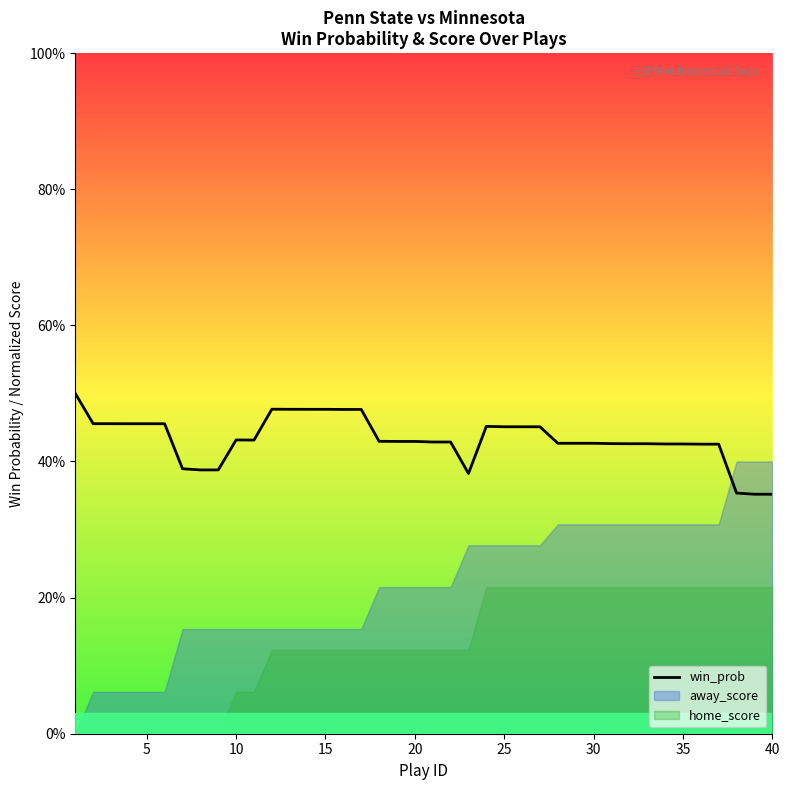

Reading left to right, transcribe all the data shown in this chart.

0.5	0.5	0.5	0.5	0.5	0.5	0.4	0.4	0.4	0.4	0.4	0.5	0.5	0.5	0.5	0.5	0.5	0.4	0.4	0.4	0.4	0.4	0.4	0.5	0.5	0.5	0.5	0.4	0.4	0.4	0.4	0.4	0.4	0.4	0.4	0.4	0.4	0.4	0.4	0.4